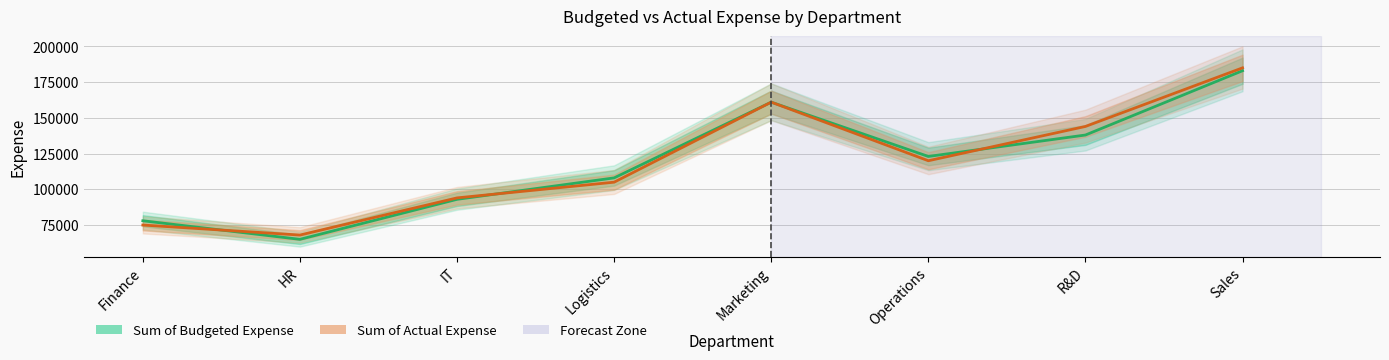

Is the value of Sum of Budgeted Expense at Finance greater than the value of Sum of Actual Expense at IT?

No